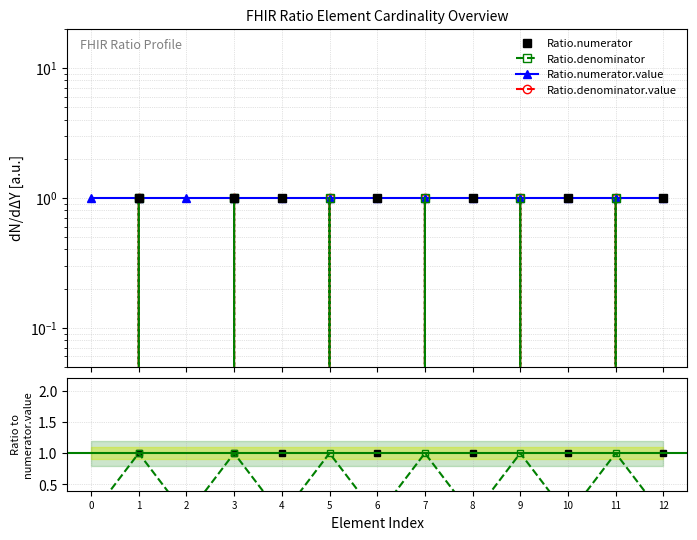

True or false: Ratio.numerator and Ratio.denominator cross at least once.

True